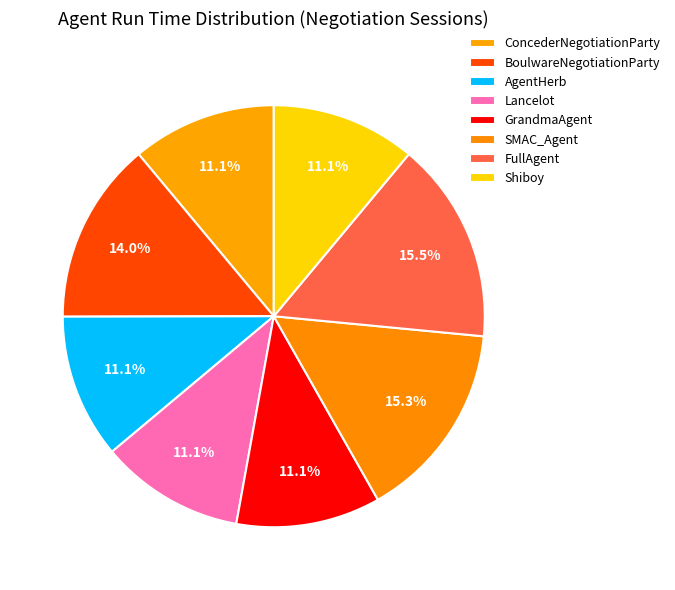

Count the number of slices in the pie.

8